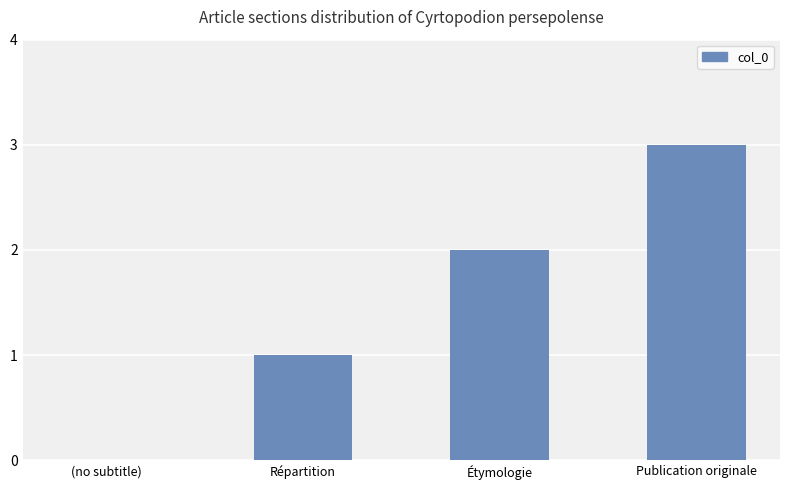

How many values are between 1 and 3?

3